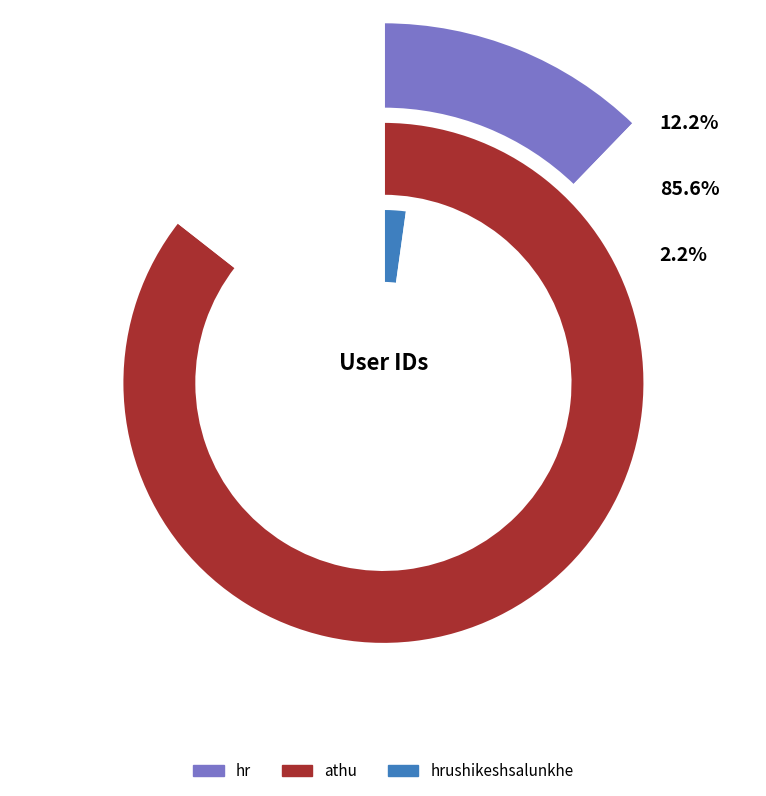

To the nearest percent, what is the difference between the largest and smallest slice percentages?

83%